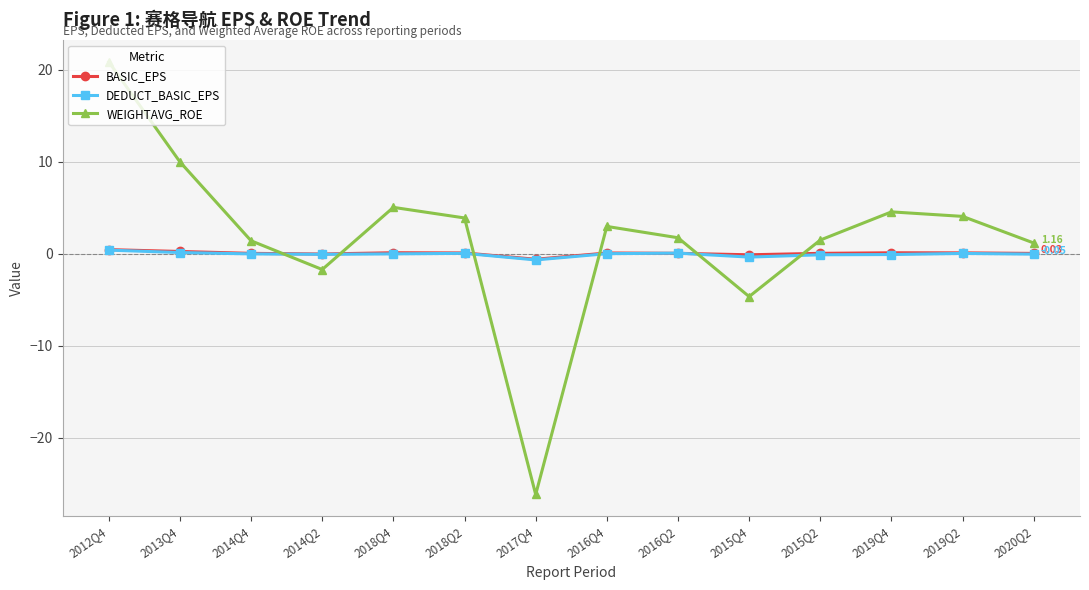

Which category has the lowest value across all series?

2017Q4